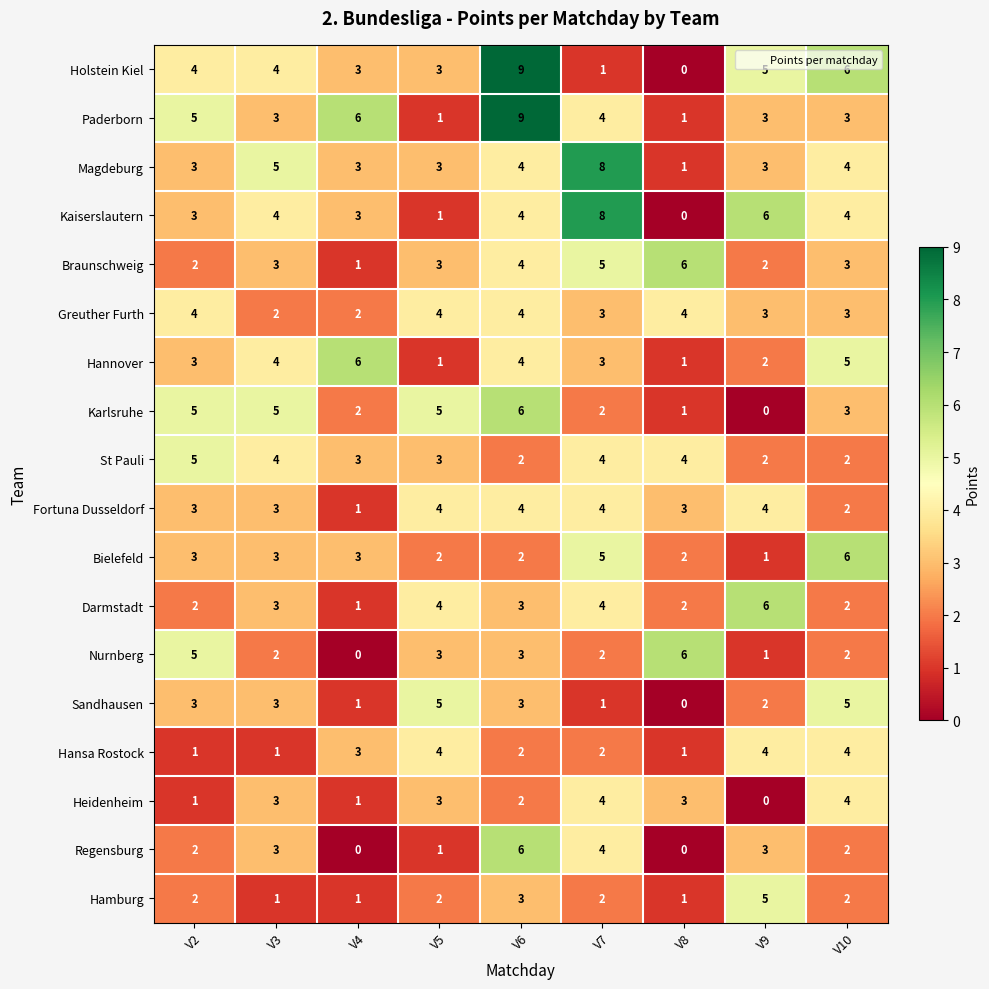

How many Greuther Furth values are between 3 and 4?

7